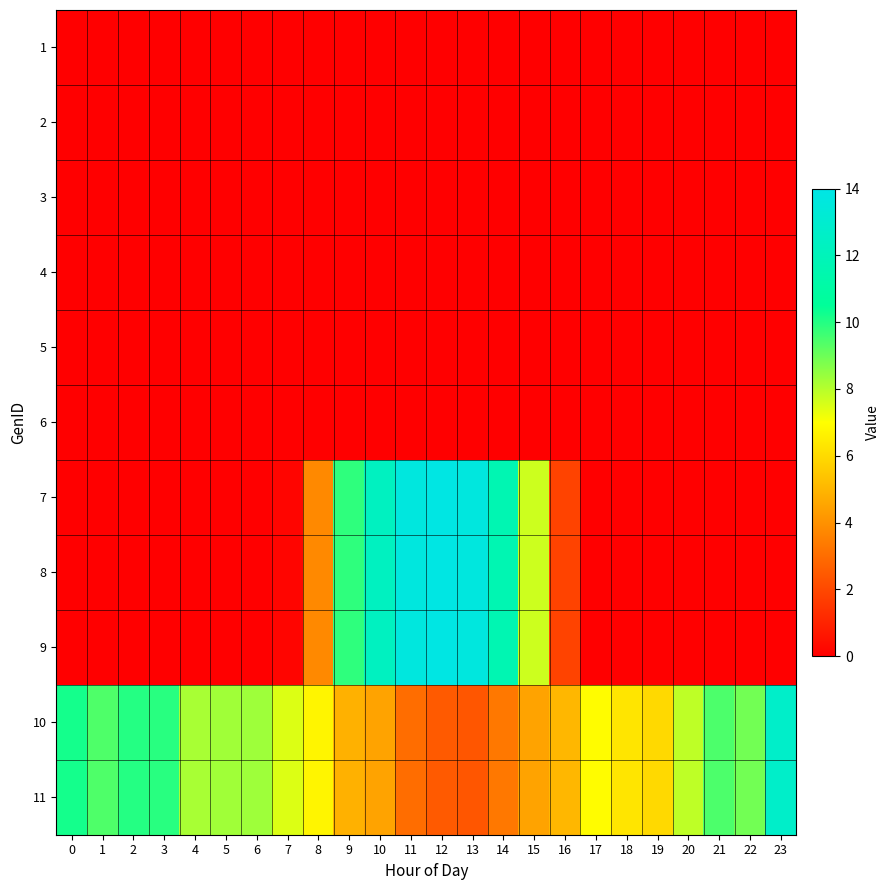

Reading left to right, extract all data points from this chart.

1: 0=0.0	1=0.0	2=0.0	3=0.0	4=0.0	5=0.0	6=0.0	7=0.0	8=0.0	9=0.0	10=0.0	11=0.0	12=0.0	13=0.0	14=0.0	15=0.0	16=0.0	17=0.0	18=0.0	19=0.0	20=0.0	21=0.0	22=0.0	23=0.0
2: 0=0.0	1=0.0	2=0.0	3=0.0	4=0.0	5=0.0	6=0.0	7=0.0	8=0.0	9=0.0	10=0.0	11=0.0	12=0.0	13=0.0	14=0.0	15=0.0	16=0.0	17=0.0	18=0.0	19=0.0	20=0.0	21=0.0	22=0.0	23=0.0
3: 0=0.0	1=0.0	2=0.0	3=0.0	4=0.0	5=0.0	6=0.0	7=0.0	8=0.0	9=0.0	10=0.0	11=0.0	12=0.0	13=0.0	14=0.0	15=0.0	16=0.0	17=0.0	18=0.0	19=0.0	20=0.0	21=0.0	22=0.0	23=0.0
4: 0=0.0	1=0.0	2=0.0	3=0.0	4=0.0	5=0.0	6=0.0	7=0.0	8=0.0	9=0.0	10=0.0	11=0.0	12=0.0	13=0.0	14=0.0	15=0.0	16=0.0	17=0.0	18=0.0	19=0.0	20=0.0	21=0.0	22=0.0	23=0.0
5: 0=0.0	1=0.0	2=0.0	3=0.0	4=0.0	5=0.0	6=0.0	7=0.0	8=0.0	9=0.0	10=0.0	11=0.0	12=0.0	13=0.0	14=0.0	15=0.0	16=0.0	17=0.0	18=0.0	19=0.0	20=0.0	21=0.0	22=0.0	23=0.0
6: 0=0.0	1=0.0	2=0.0	3=0.0	4=0.0	5=0.0	6=0.0	7=0.0	8=0.0	9=0.0	10=0.0	11=0.0	12=0.0	13=0.0	14=0.0	15=0.0	16=0.0	17=0.0	18=0.0	19=0.0	20=0.0	21=0.0	22=0.0	23=0.0
7: 0=0.0	1=0.0	2=0.0	3=0.0	4=0.0	5=0.0	6=0.0	7=0.2	8=3.8	9=9.9	10=12.3	11=13.7	12=13.9	13=13.7	14=11.7	15=7.7	16=1.9	17=0.0	18=0.0	19=0.0	20=0.0	21=0.0	22=0.0	23=0.0
8: 0=0.0	1=0.0	2=0.0	3=0.0	4=0.0	5=0.0	6=0.0	7=0.2	8=3.8	9=9.9	10=12.3	11=13.7	12=13.9	13=13.7	14=11.7	15=7.7	16=1.9	17=0.0	18=0.0	19=0.0	20=0.0	21=0.0	22=0.0	23=0.0
9: 0=0.0	1=0.0	2=0.0	3=0.0	4=0.0	5=0.0	6=0.0	7=0.2	8=3.8	9=9.9	10=12.3	11=13.7	12=13.9	13=13.7	14=11.7	15=7.7	16=1.9	17=0.0	18=0.0	19=0.0	20=0.0	21=0.0	22=0.0	23=0.0
10: 0=10.2	1=9.4	2=10.0	3=9.9	4=8.2	5=8.3	6=8.3	7=7.5	8=6.7	9=4.9	10=4.5	11=3.0	12=2.5	13=2.4	14=3.3	15=4.5	16=5.0	17=6.9	18=6.3	19=6.0	20=7.9	21=9.4	22=8.9	23=12.7
11: 0=10.2	1=9.4	2=10.0	3=9.9	4=8.2	5=8.3	6=8.3	7=7.5	8=6.7	9=4.9	10=4.5	11=3.0	12=2.5	13=2.4	14=3.3	15=4.5	16=5.0	17=6.9	18=6.3	19=6.0	20=7.9	21=9.4	22=8.9	23=12.7